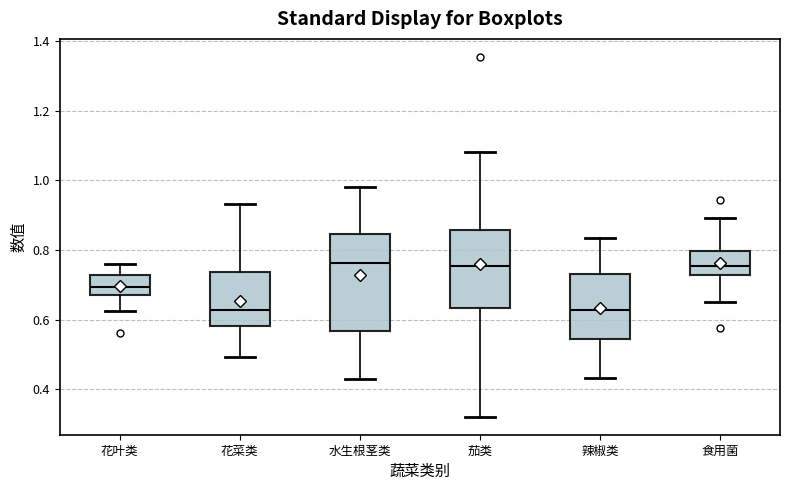

Reading left to right, read every box against the y-axis: the position of its median line, the range the box covers, and the ends of its whiskers. The values are not printed on the chart, so give them approximately, as read against the axis.

花叶类: median 0.70, box 0.68 to 0.72, whiskers 0.62 to 0.76
花菜类: median 0.62, box 0.58 to 0.74, whiskers 0.50 to 0.94
水生根茎类: median 0.76, box 0.56 to 0.84, whiskers 0.42 to 0.98
茄类: median 0.76, box 0.64 to 0.86, whiskers 0.32 to 1.08
辣椒类: median 0.62, box 0.54 to 0.74, whiskers 0.44 to 0.84
食用菌: median 0.76, box 0.72 to 0.80, whiskers 0.66 to 0.90